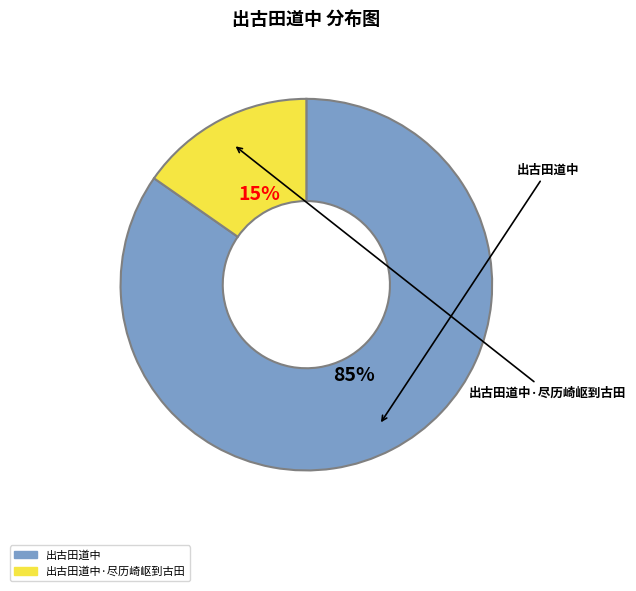

Does any single category account for the majority?

Yes